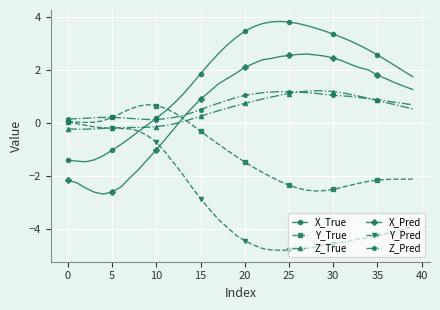

What is the difference between the maximum and minimum values in the X_Pred series?

5.3